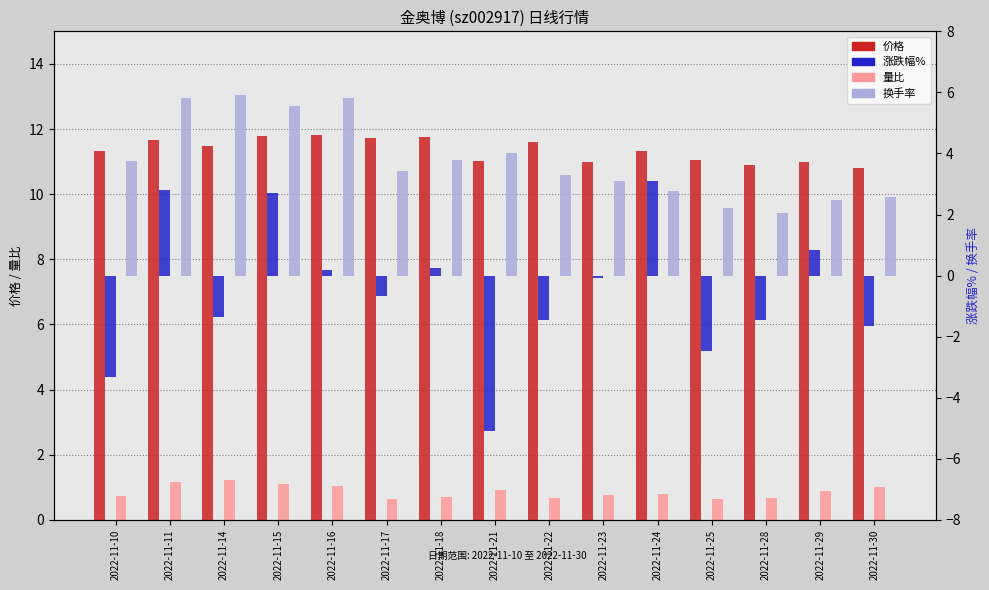

What is the sum of the 换手率 values at 2022-11-30 and 2022-11-28?

4.7